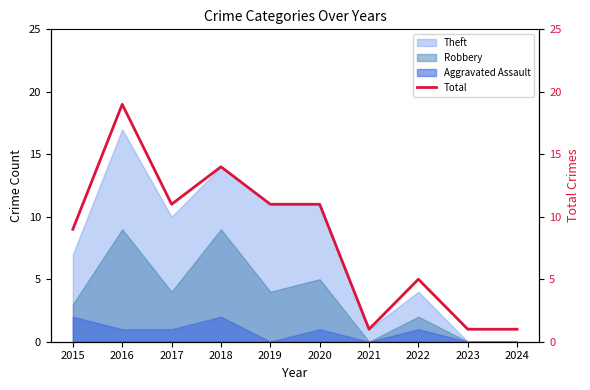

True or false: the data shows 11 at 2017.

True